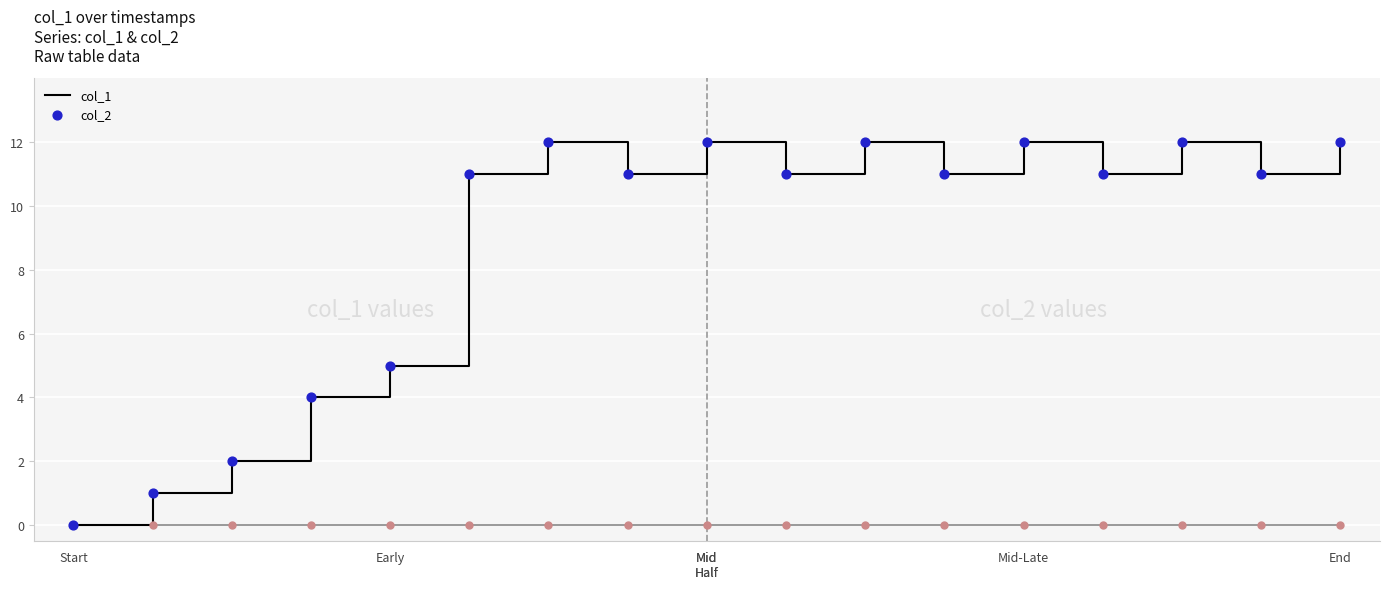

Which series has the widest spread of values?

col_1